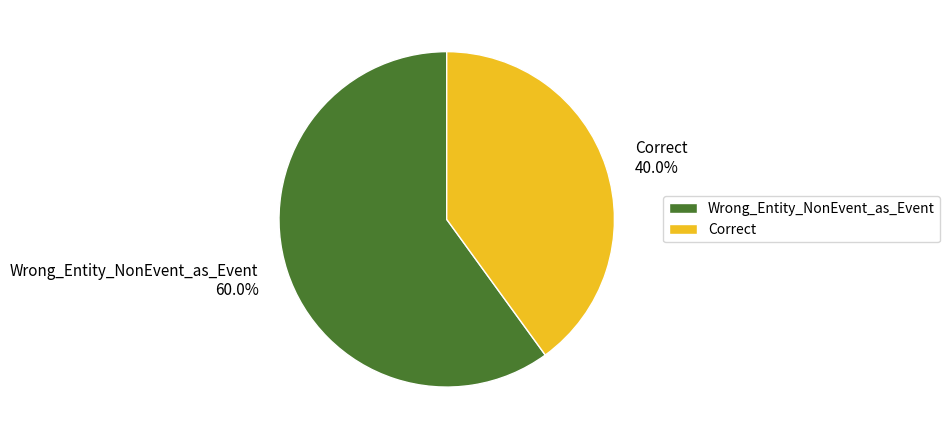

To the nearest percent, what portion does Wrong_Entity_NonEvent_as_Event represent?

60%